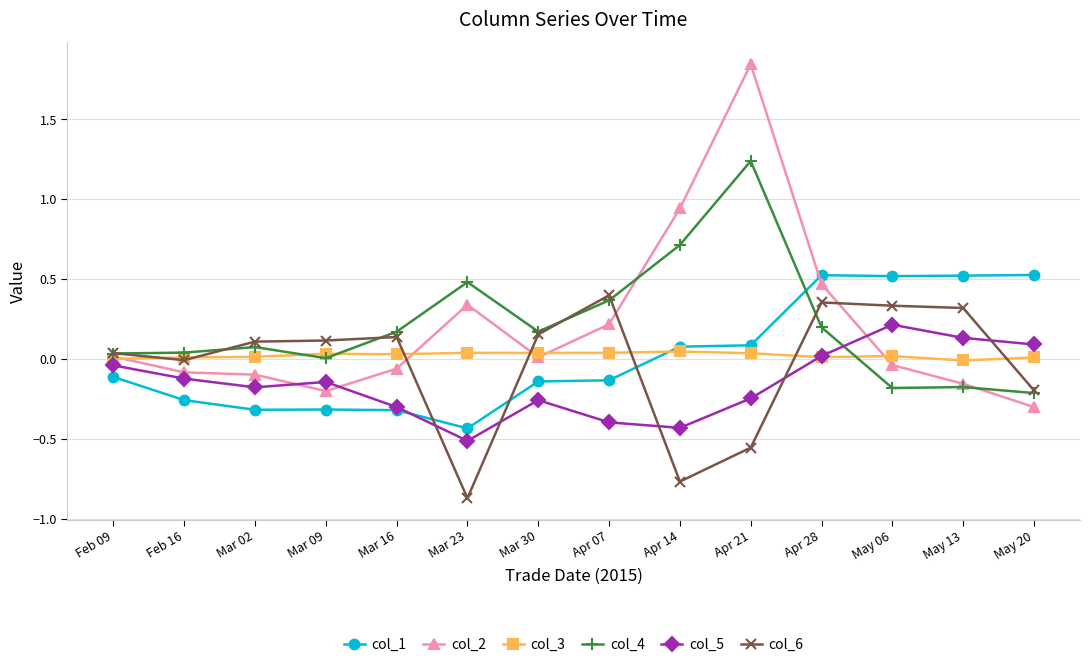

Is the value of col_2 at Feb 09 greater than the value of col_6 at Mar 09?

No